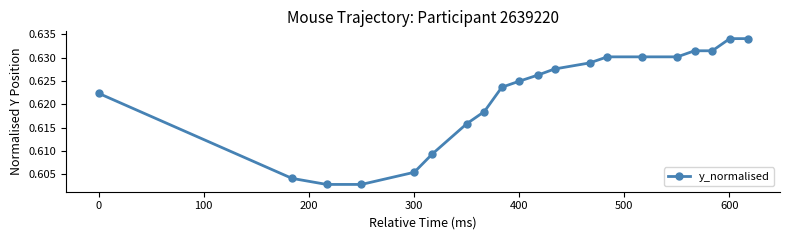

How many lines are shown in the chart?

1